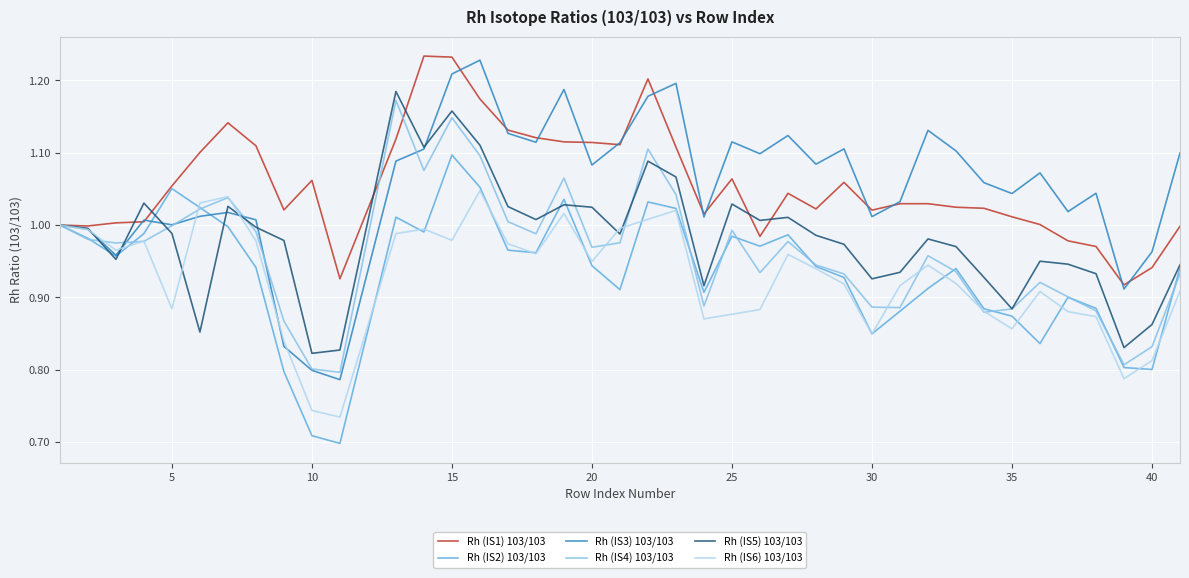

Which series has the widest spread of values?

Rh (IS3) 103/103